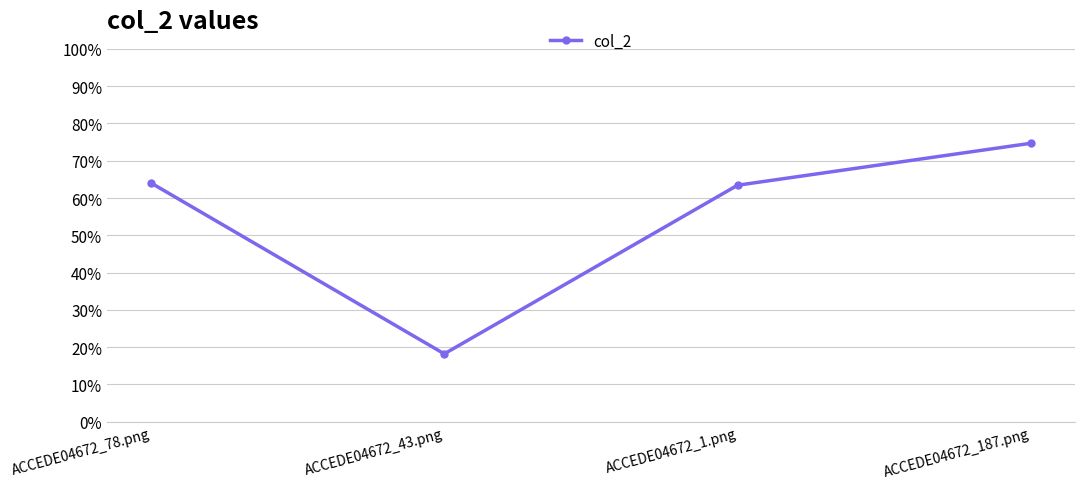

Is this an area chart (filled region under the line)?

No